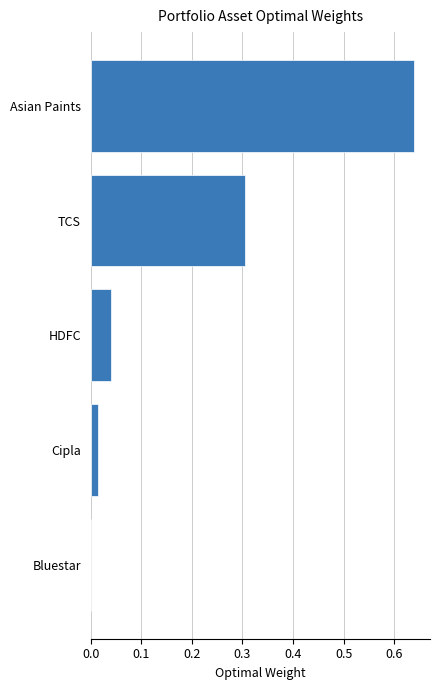

How many values are above zero?

4